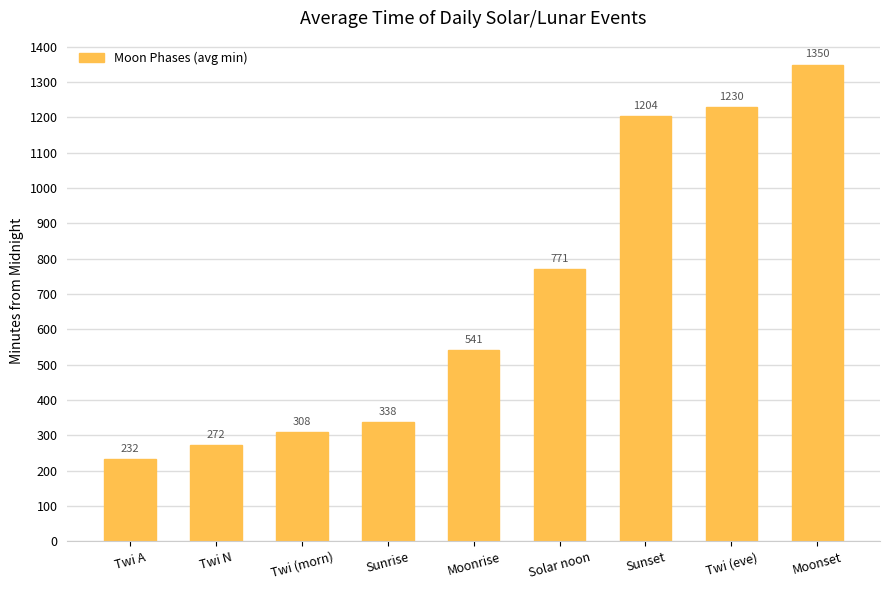

What value does the data have at Twi A, to the nearest 10?

230